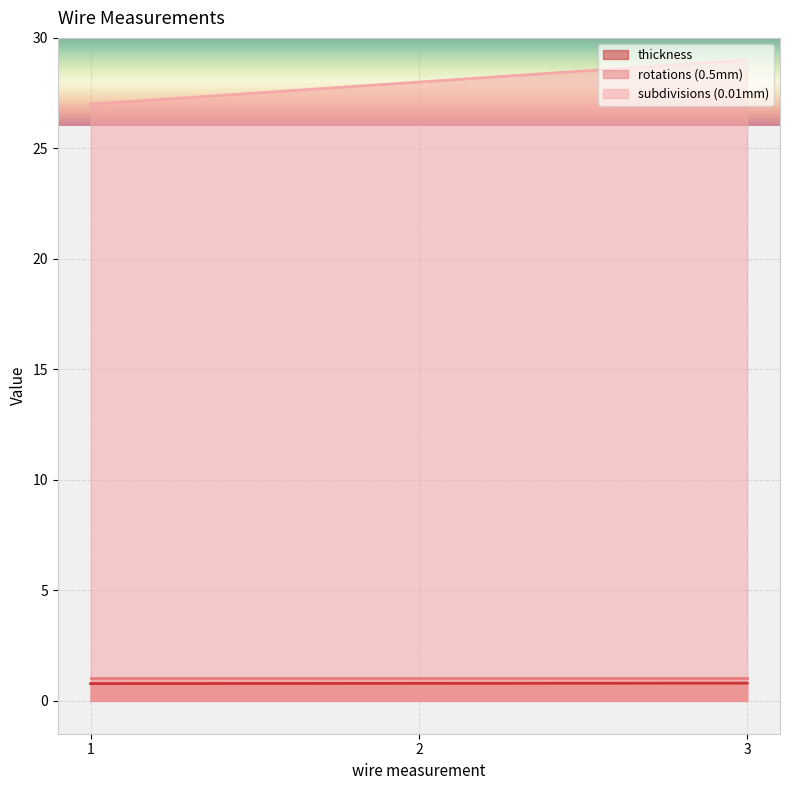

Does the chart display data point markers on the line(s)?

No